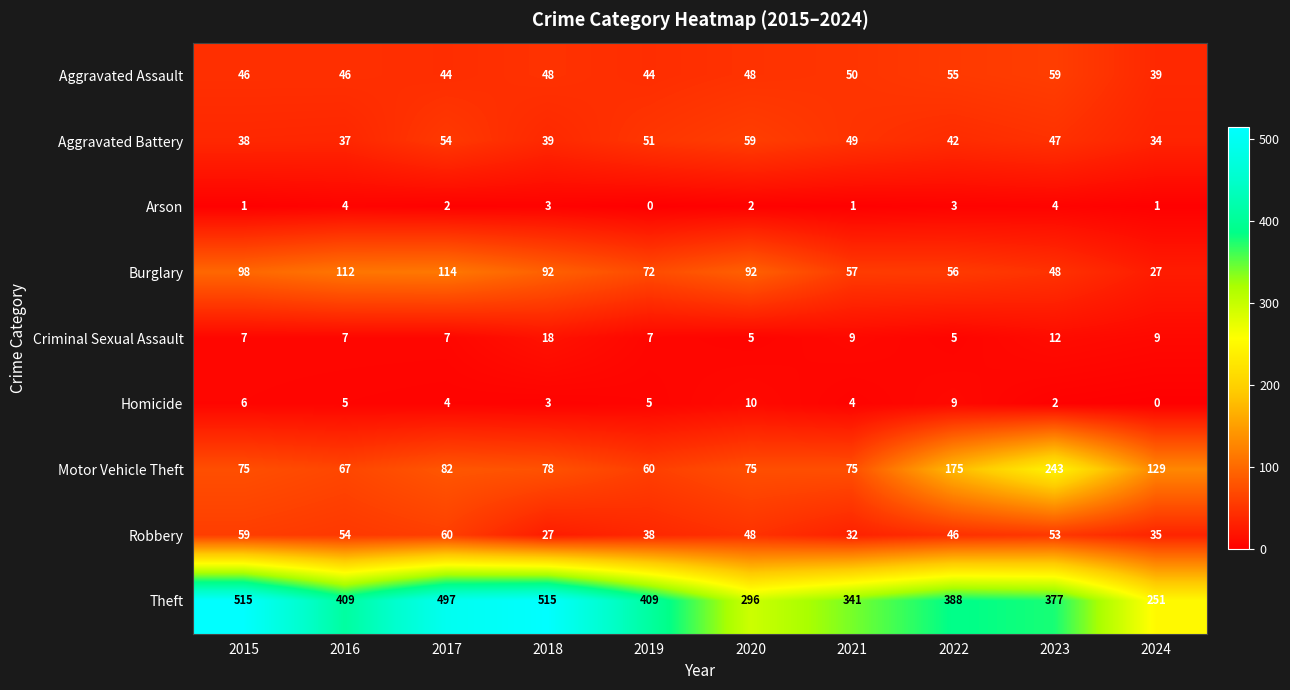

Is it true that Aggravated Assault equals 50 at 2021?

True